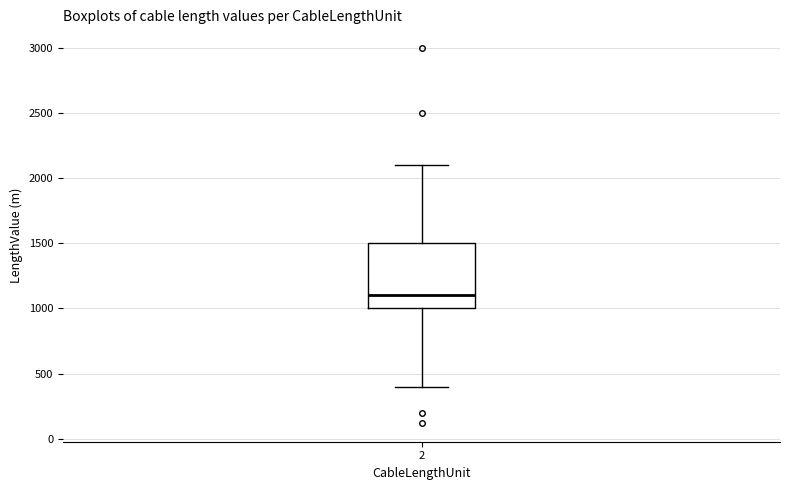

Transcribe this box plot: give where the median line is, the range the box spans, and where the two whiskers end, as read against the y-axis. The values are not printed on the chart, so give them approximately, as read against the axis.

median 1100, box 1000 to 1500, whiskers 400 to 2100